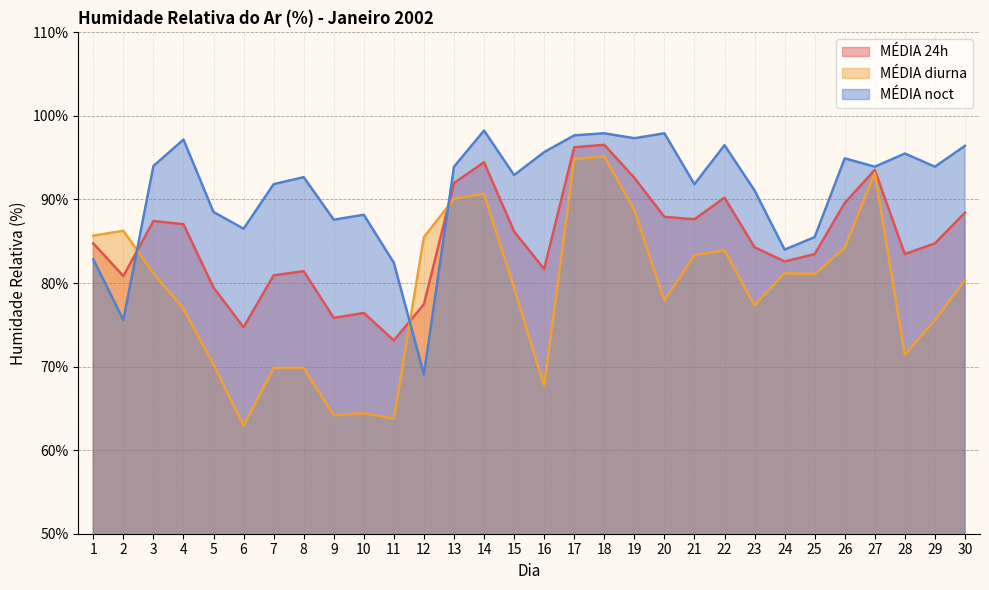

The MÉDIA noct series shows 92.7 at 8. True or false?

True